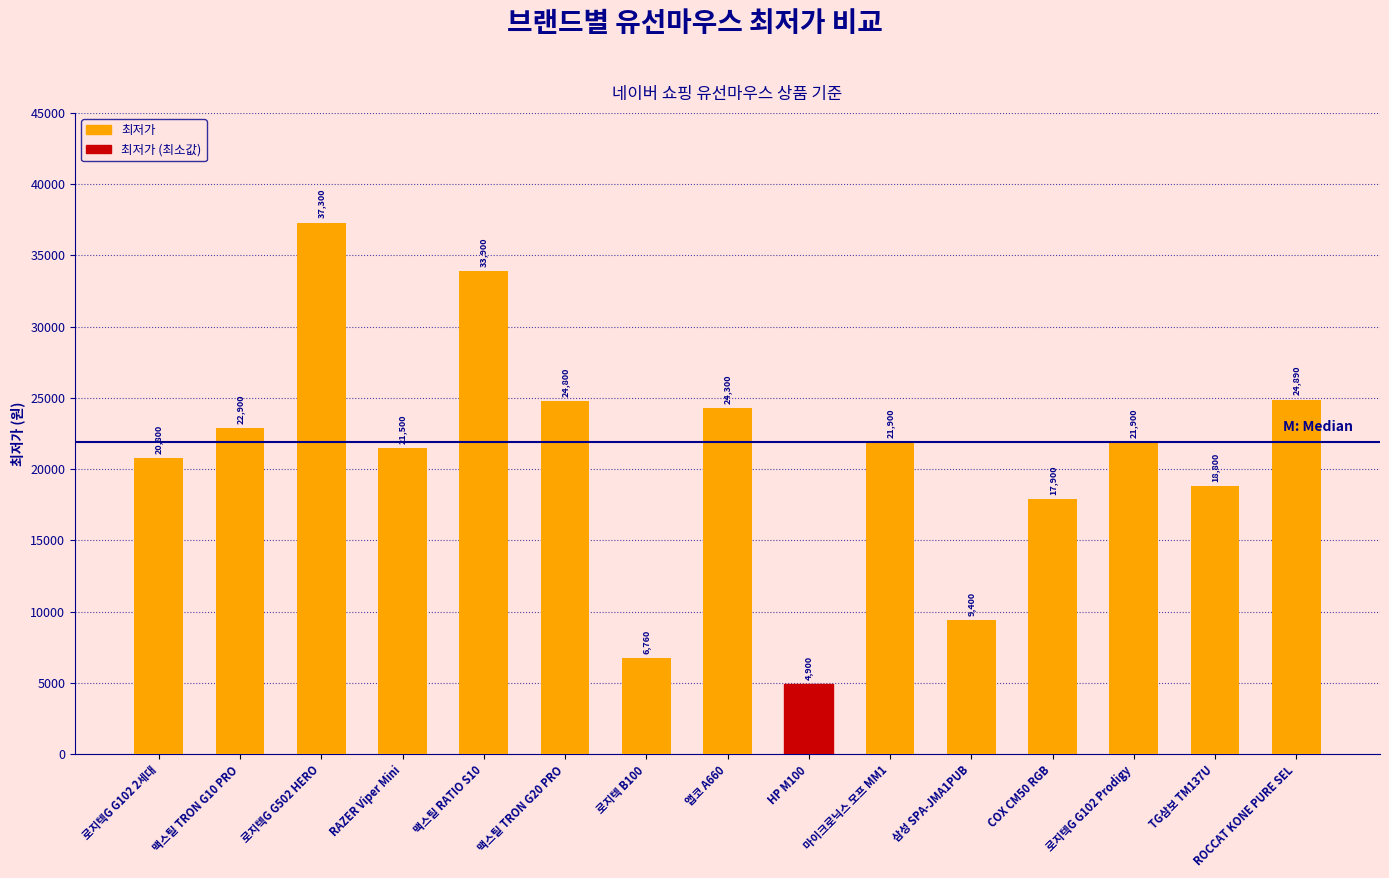

What is the label of the 13th bar from the left?

로지텍G G102 Prodigy